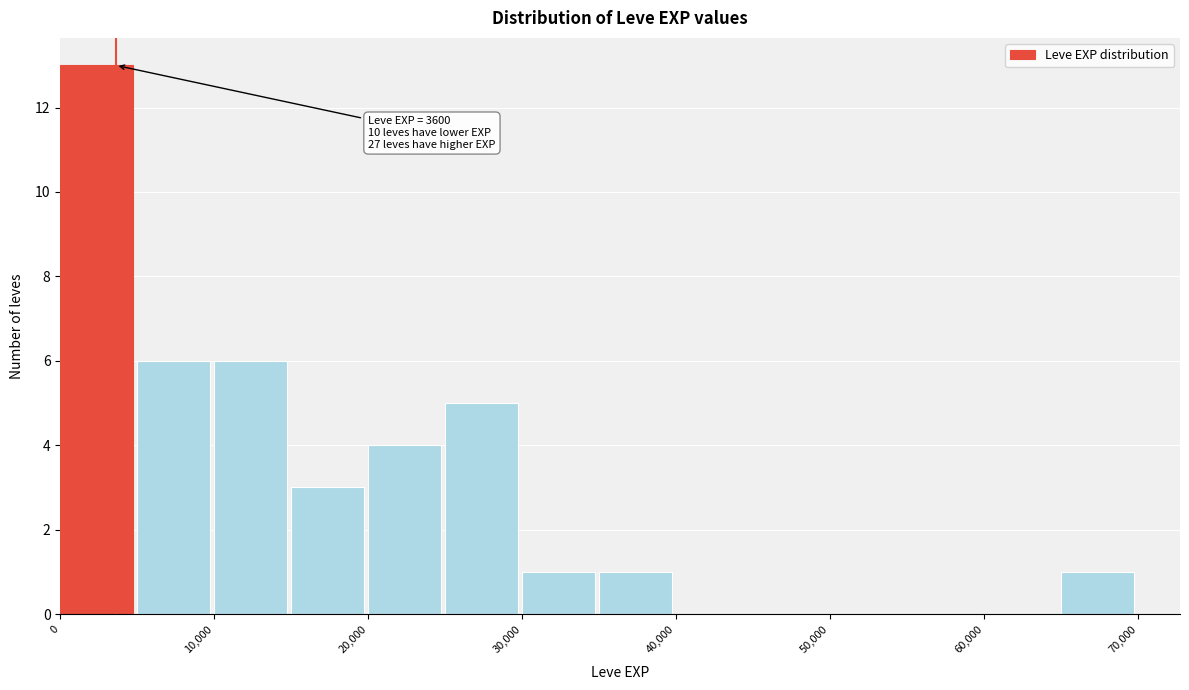

Over which range of the x-axis is the bar tallest?

0 to 5000